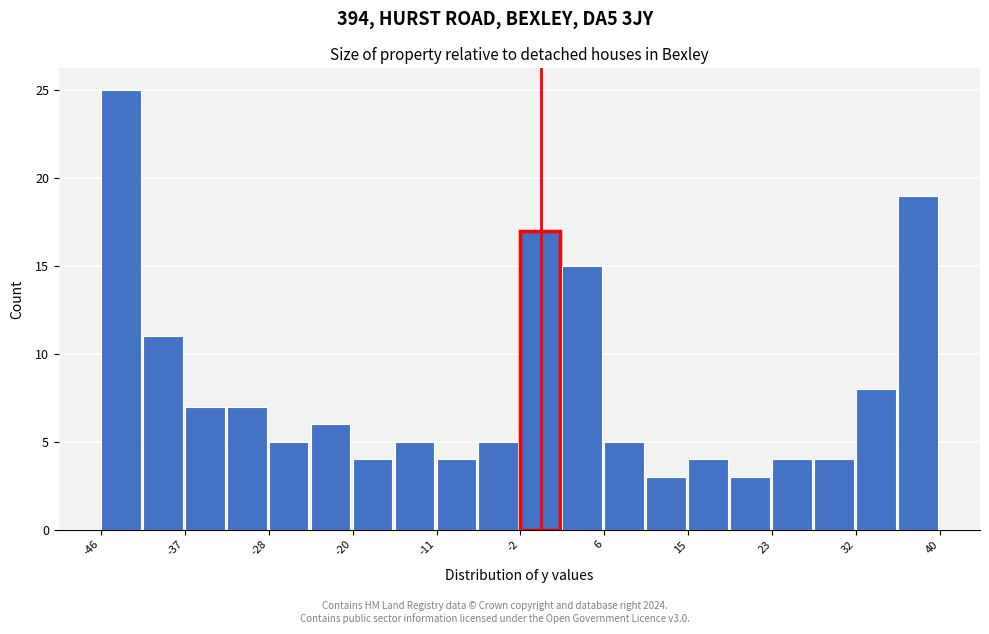

Over which range of the x-axis is the bar tallest?

-45.5 to -41.2